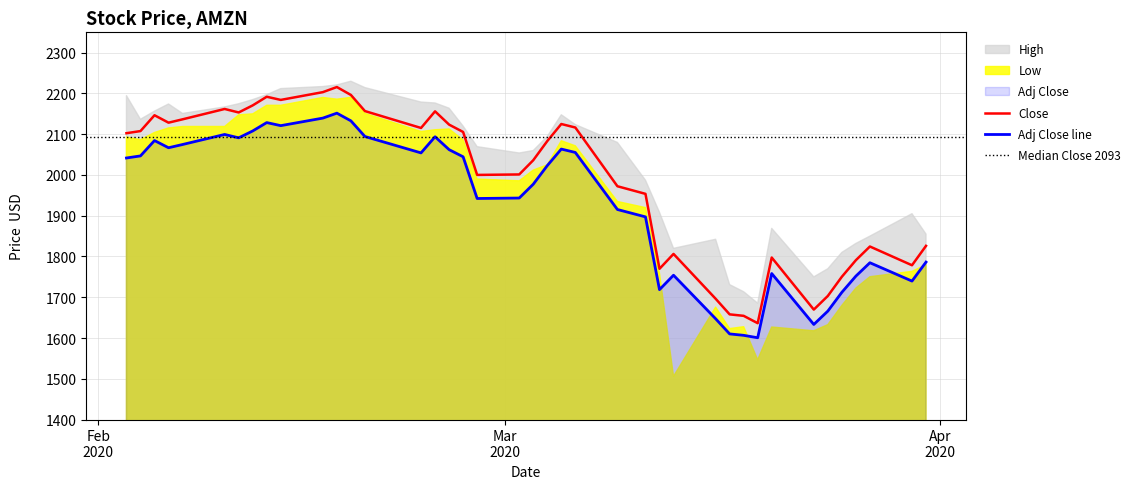

True or false: Adj Close line and Close intersect in this chart.

False